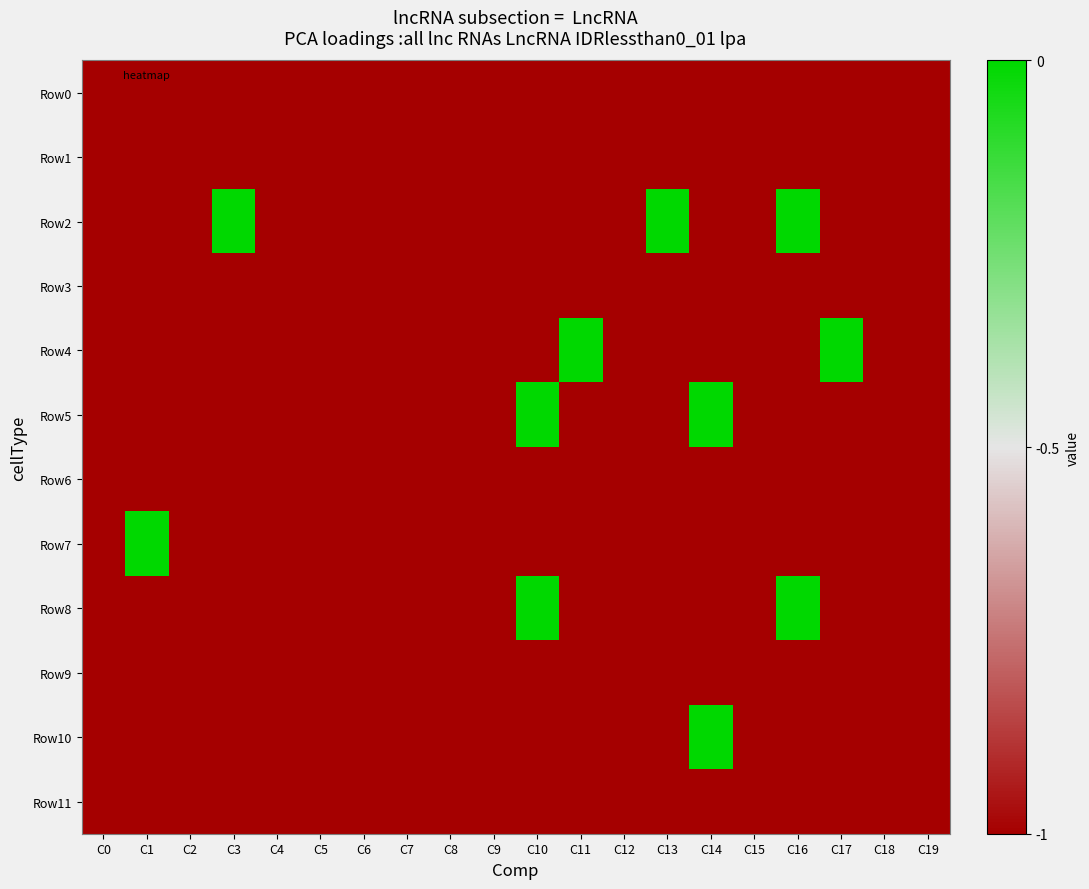

Which series has the widest spread of values?

Row2